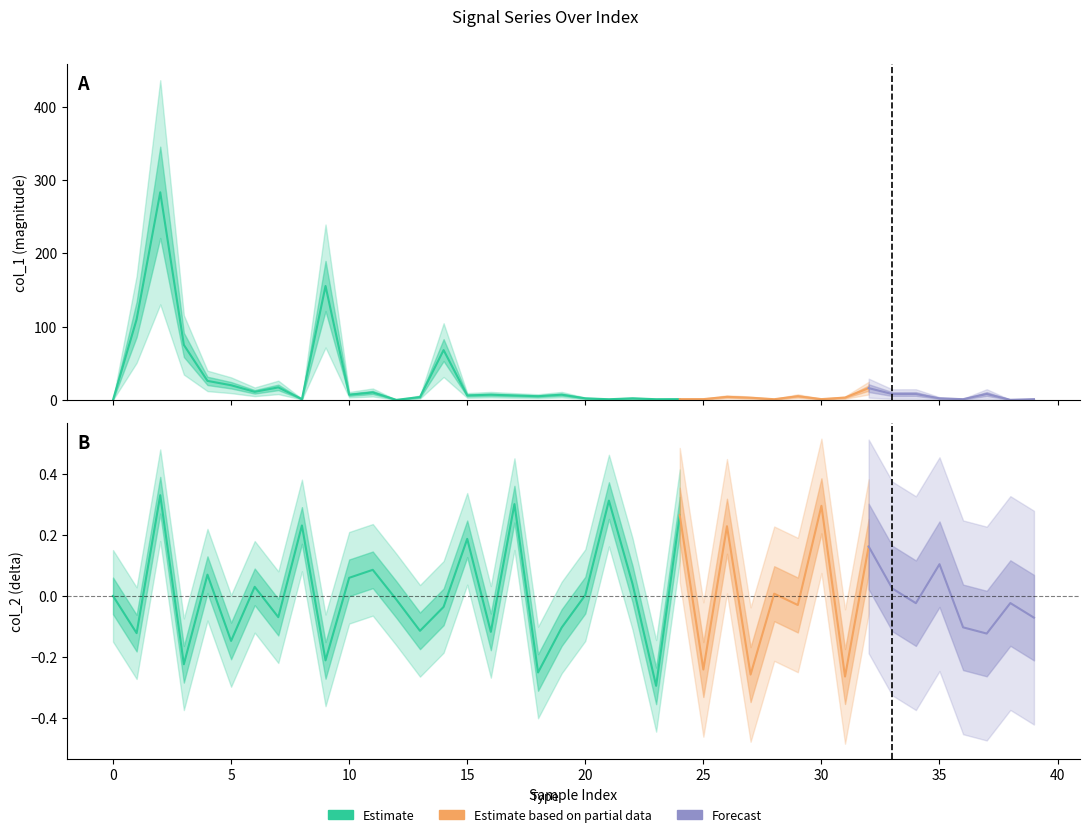

Reading left to right, list all the values displayed in this chart.

col_1: 0.0	109.8	283.1	75.0	25.9	19.9	11.0	17.0	1.0	155.3	7.0	10.1	0.0	3.9	67.9	6.0	7.0	5.9	5.0	7.0	2.1	0.8	2.1	0.9	1.0	1.0	4.1	2.9	0.9	5.0	1.0	3.1	16.0	8.0	8.0	2.0	0.9	8.0	0.0	0.9
col_2: 0.0	-0.1	0.3	-0.2	0.1	-0.1	0.0	-0.1	0.2	-0.2	0.1	0.1	-0.0	-0.1	-0.0	0.2	-0.1	0.3	-0.3	-0.1	0.0	0.3	0.0	-0.3	0.3	-0.2	0.2	-0.3	0.0	-0.0	0.3	-0.3	0.2	0.0	-0.0	0.1	-0.1	-0.1	-0.0	-0.1